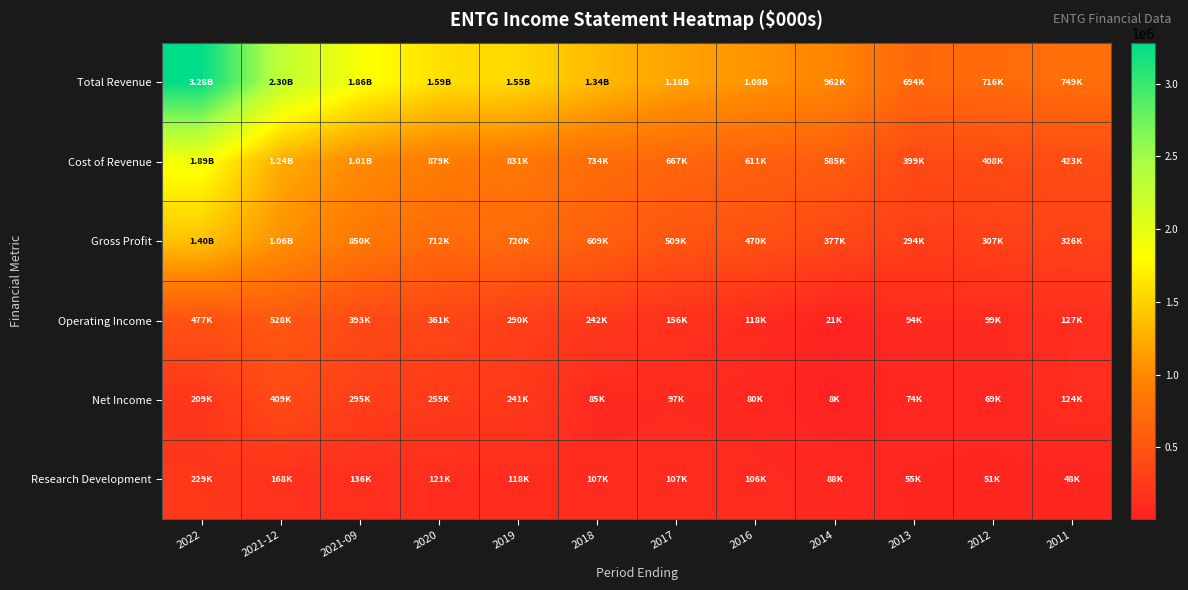

Which series changed the most between 2022 and 2018?

Total Revenue